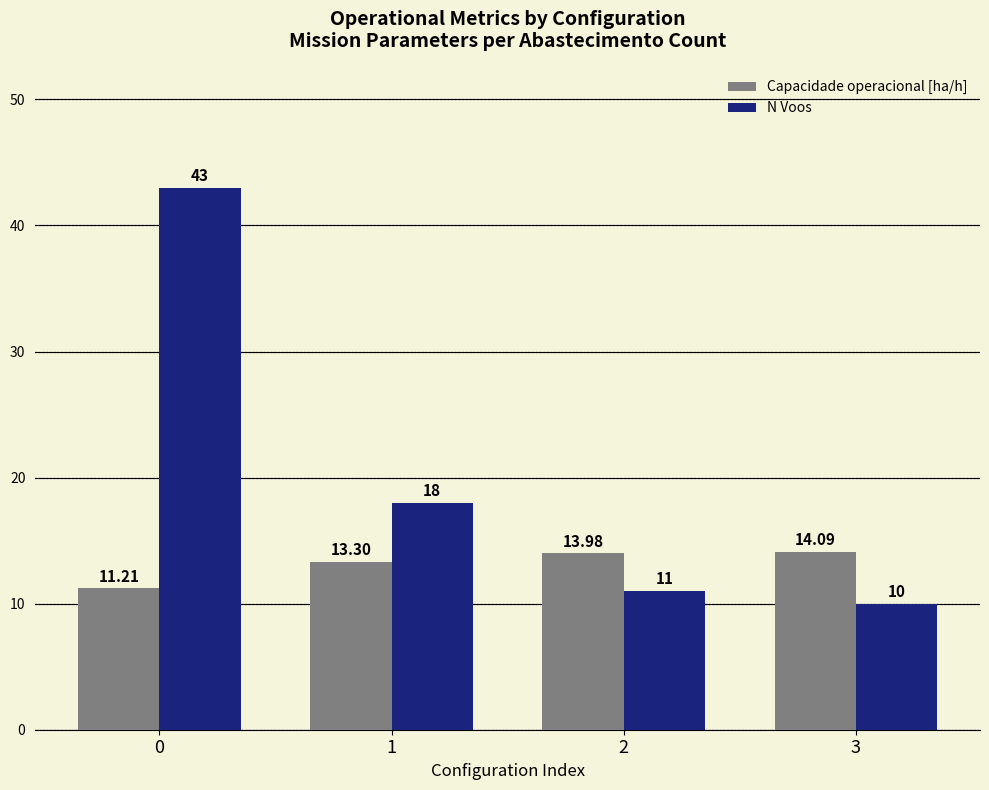

Reading left to right, extract all data points from this chart.

Capacidade operacional [ha/h]: 0=11.2	1=13.3	2=14.0	3=14.1
N Voos: 0=43.0	1=18.0	2=11.0	3=10.0